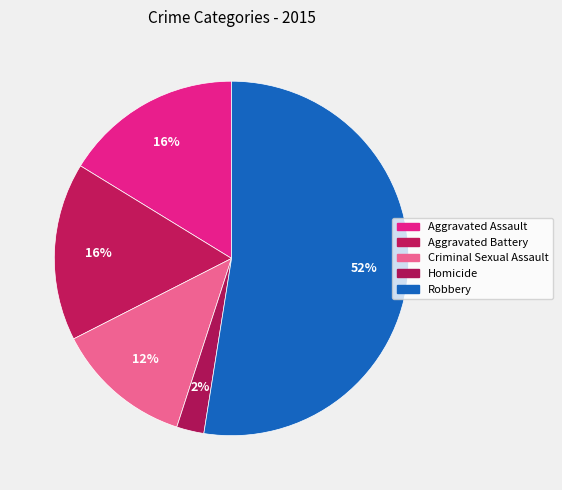

Which slice is the smallest?

Homicide